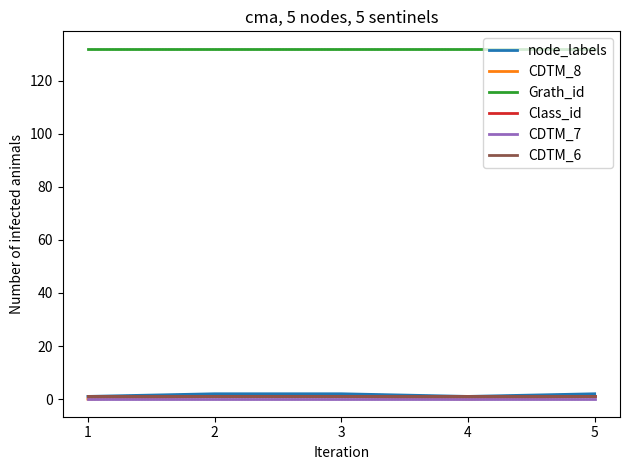

What is the difference between the maximum and second lowest values in the CDTM_8 series?

1